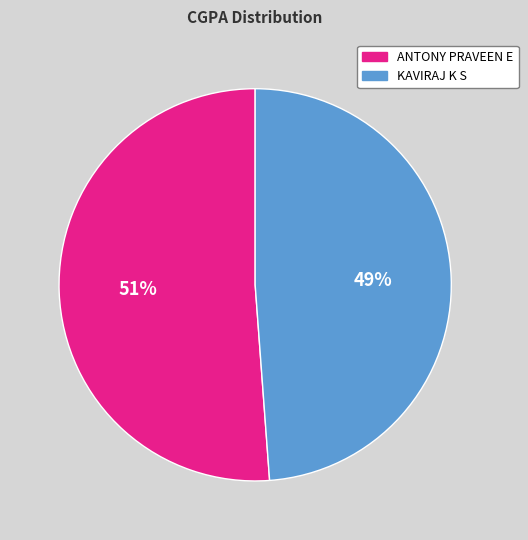

How many segments does this pie chart have?

2